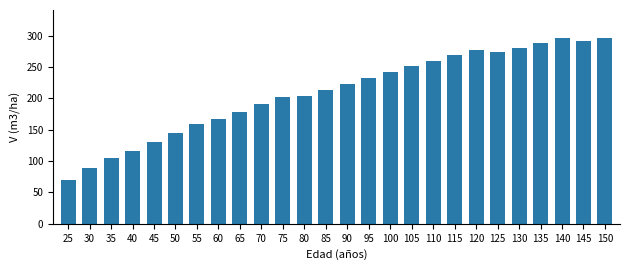

What is the maximum value shown in the chart?

296.5